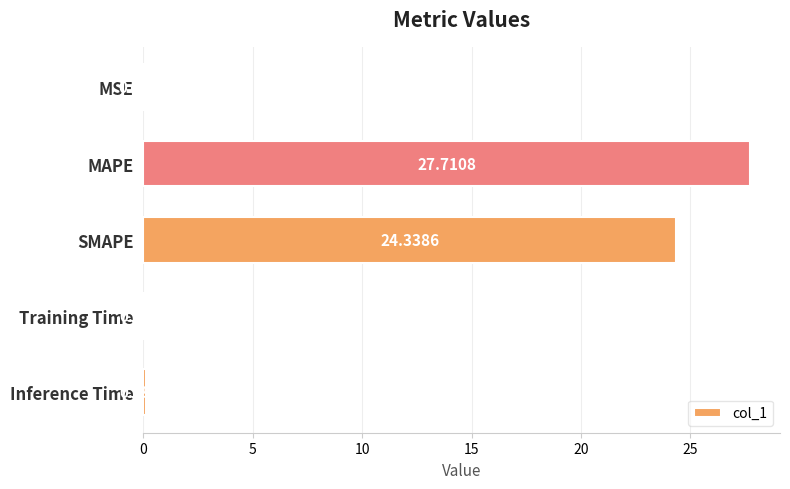

What is the sum of the values at SMAPE and Inference Time?

24.4